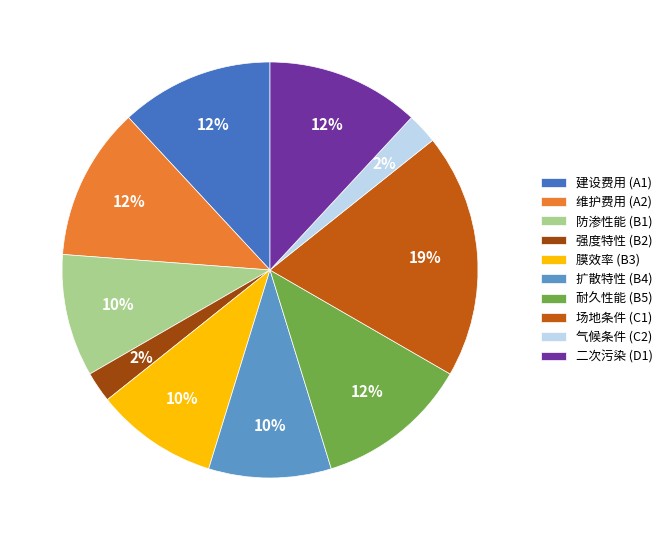

To the nearest percent, what is the combined percentage of 扩散特性 (B4) and 气候条件 (C2)?

12%